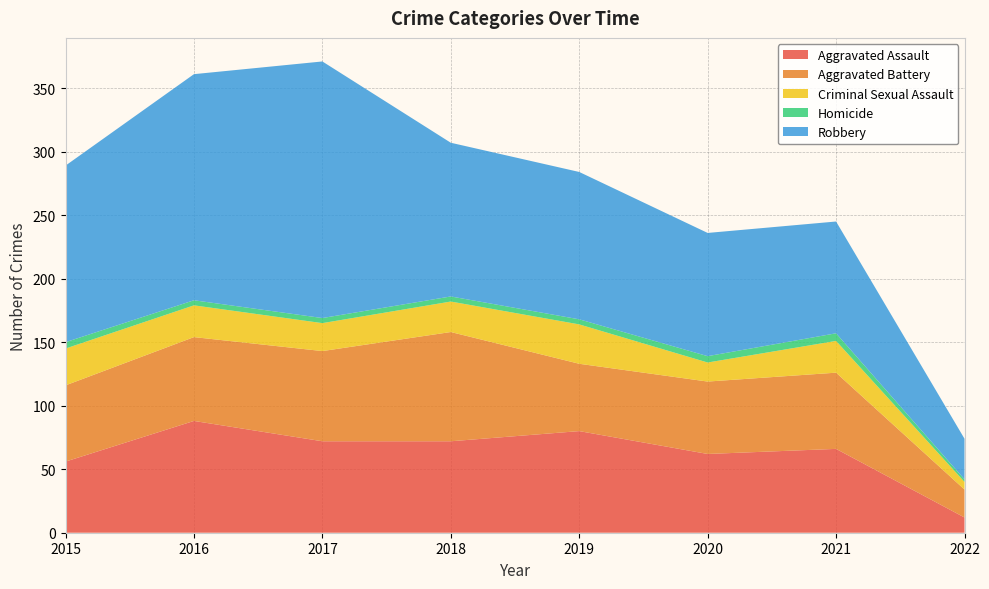

Reading left to right, what are all the values shown in this chart?

Aggravated Assault: 56	88	72	72	80	62	66	12
Aggravated Battery: 60	66	71	86	53	57	60	22
Criminal Sexual Assault: 29	25	22	24	31	15	25	6
Homicide: 5	4	4	4	4	5	6	2
Robbery: 139	178	202	121	116	97	88	32